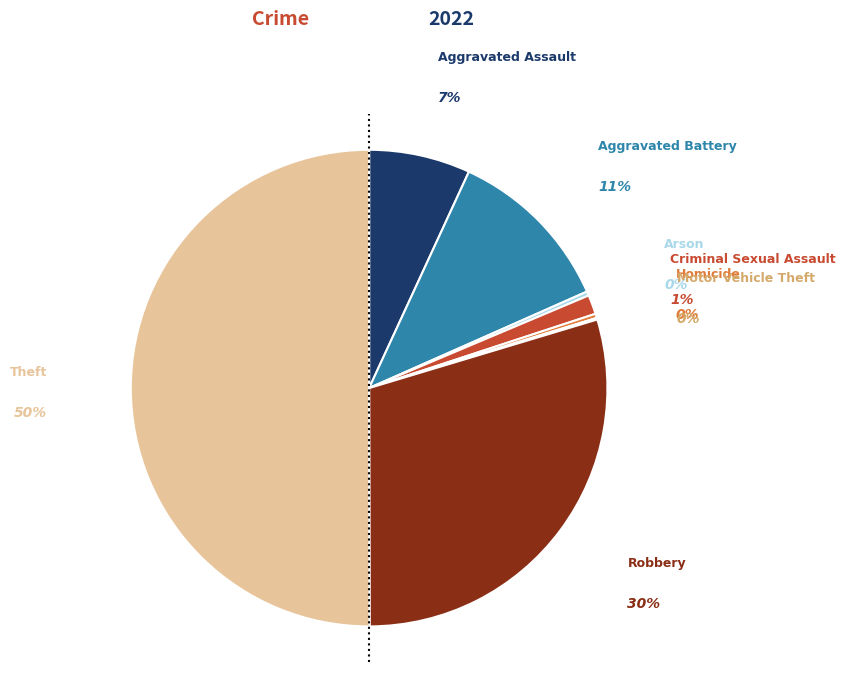

To the nearest percent, what is the difference between the largest and smallest slice percentages?

50%